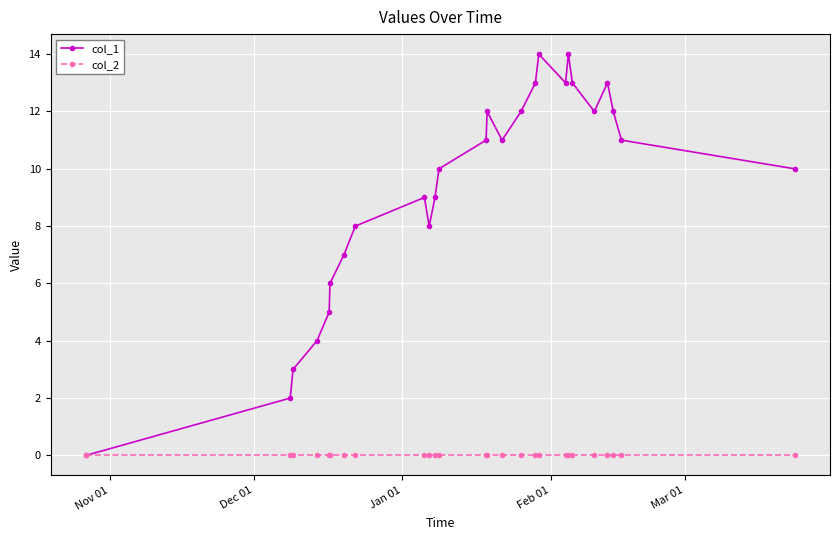

Which series has the largest range (max minus min)?

col_1